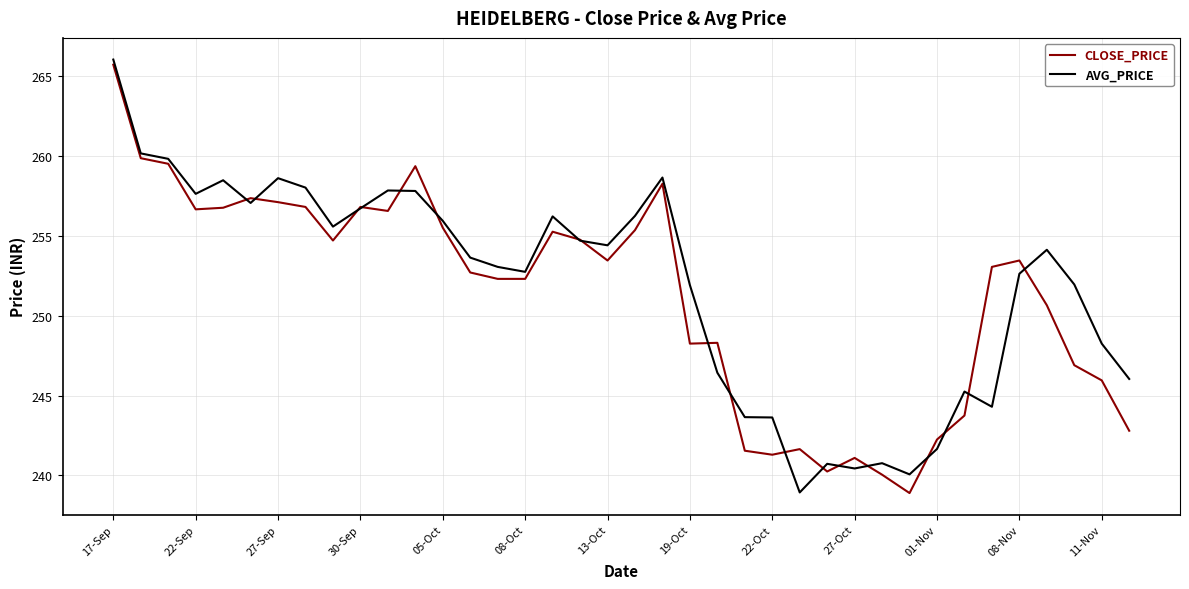

What is the greatest value displayed?

266.0